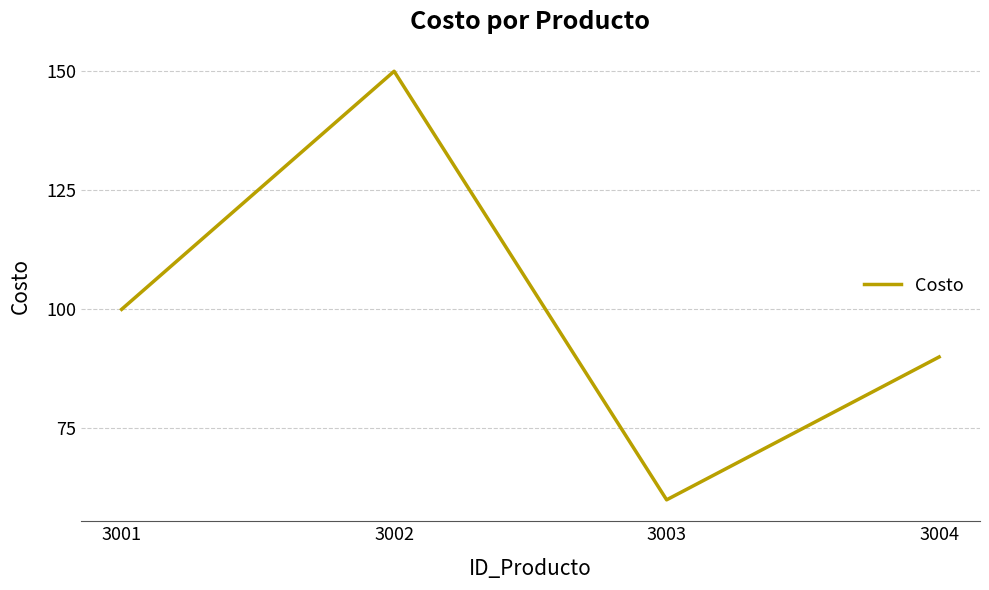

Where is the first local maximum?

3002